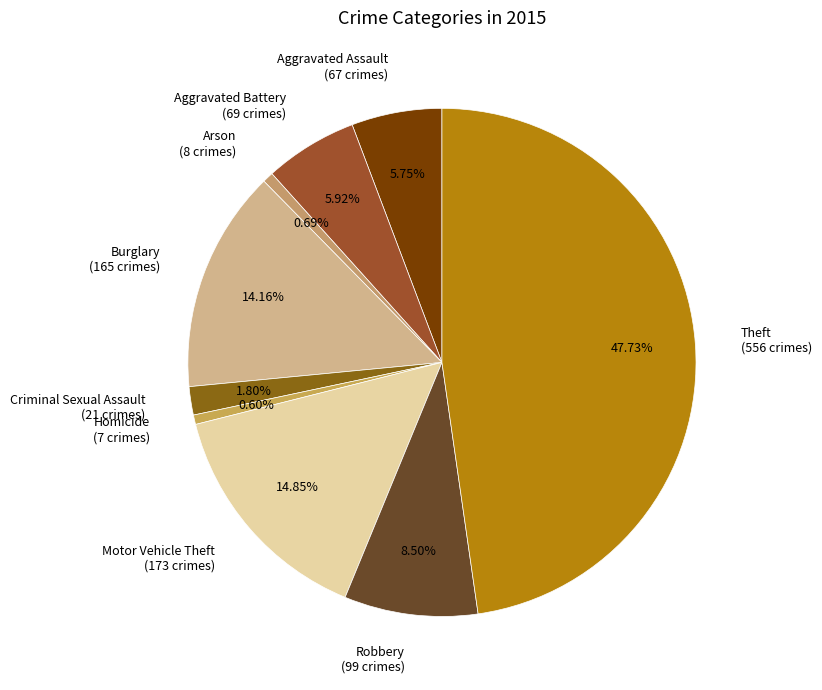

How many segments does this pie chart have?

9